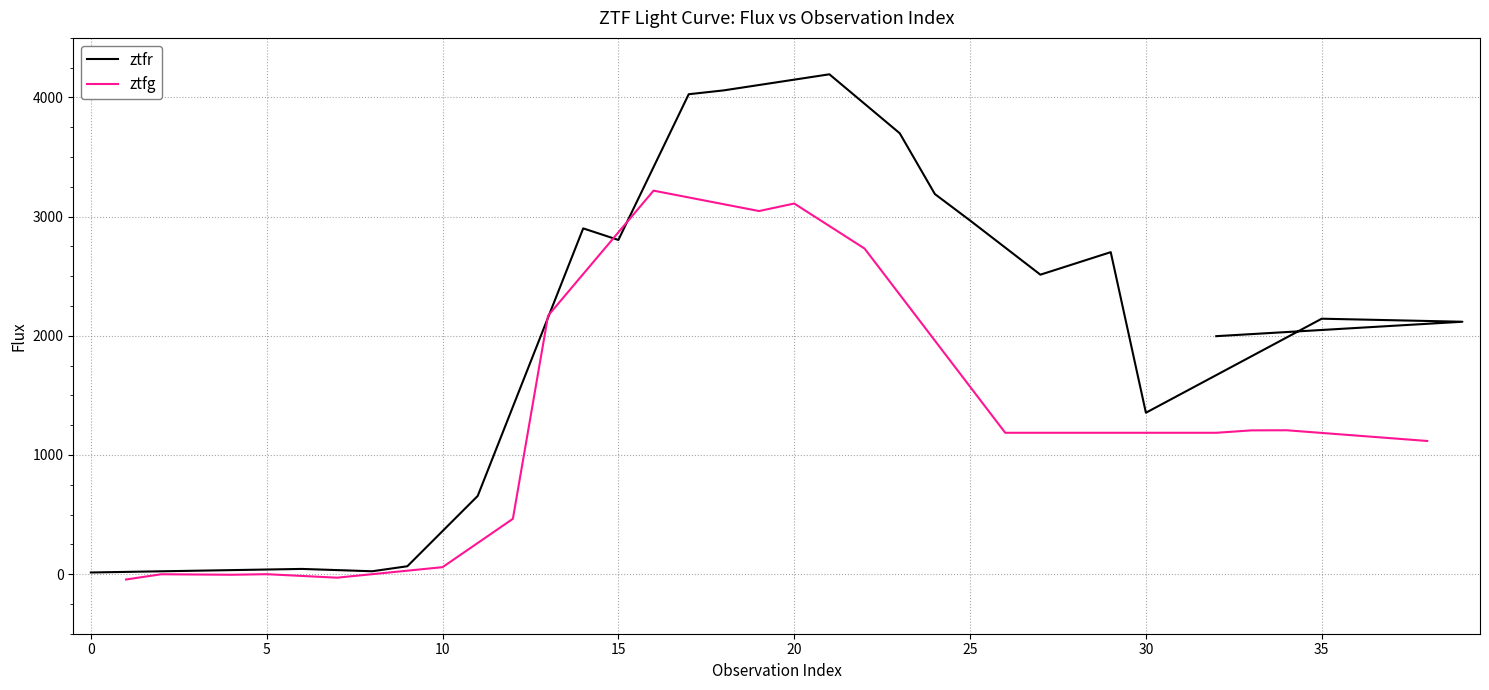

How many points are lower than both their immediate neighbors (excluding endpoints)?

4